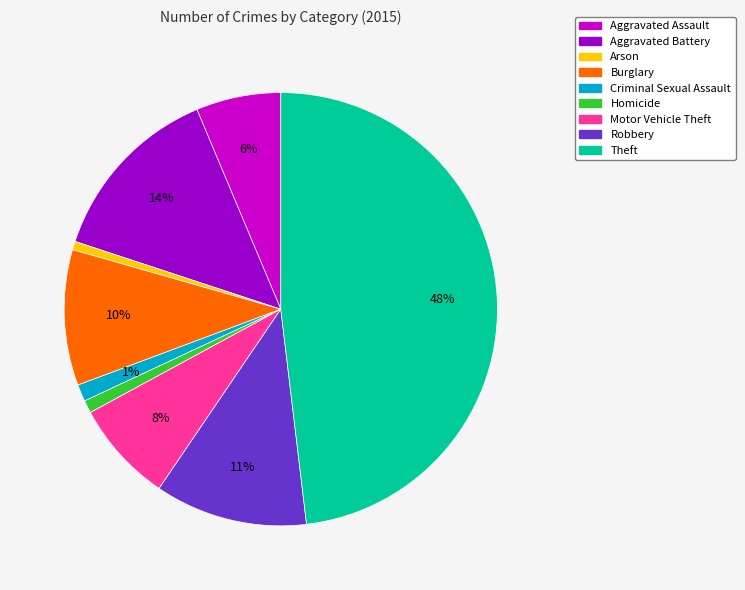

Is it true that Arson is 11% of the pie?

False